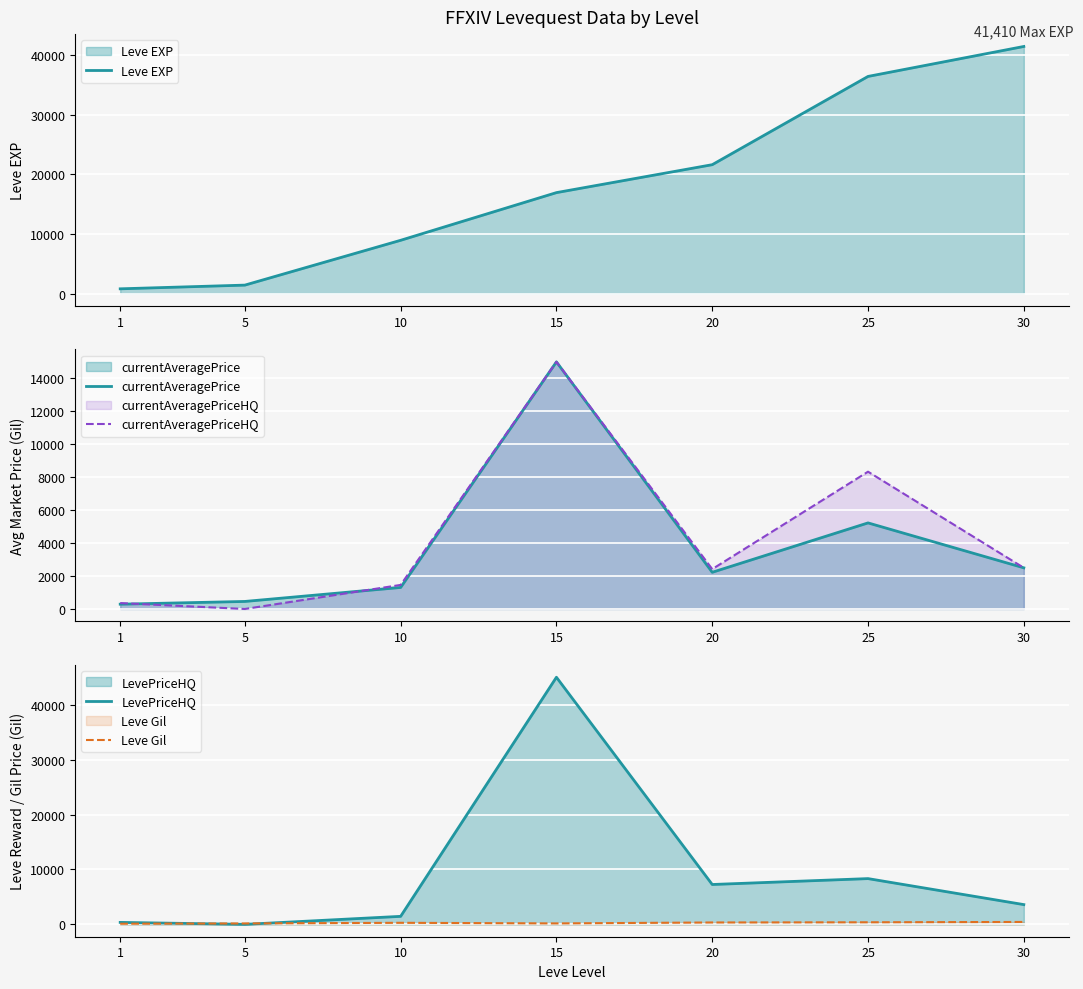

Rank the series by their maximum value, from highest to lowest.

LevePriceHQ, Leve EXP, currentAveragePrice, currentAveragePriceHQ, Leve Gil